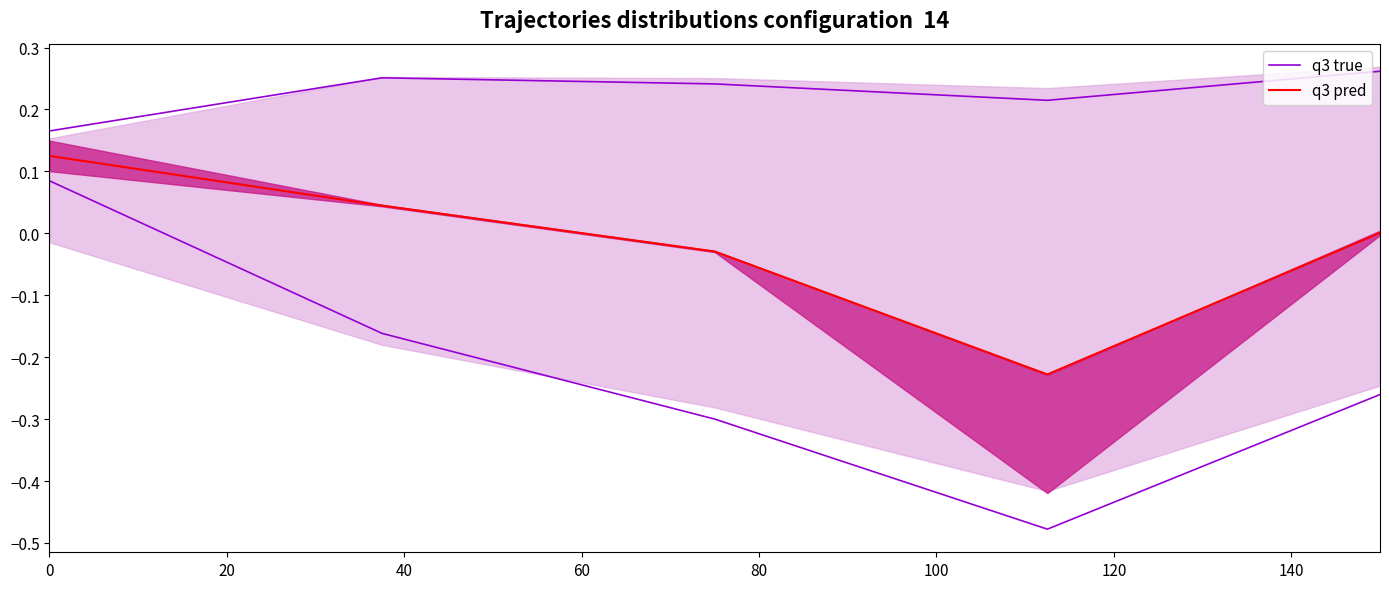

Is the value of q3 true at 60 greater than the value of q3 pred at 80?

Yes